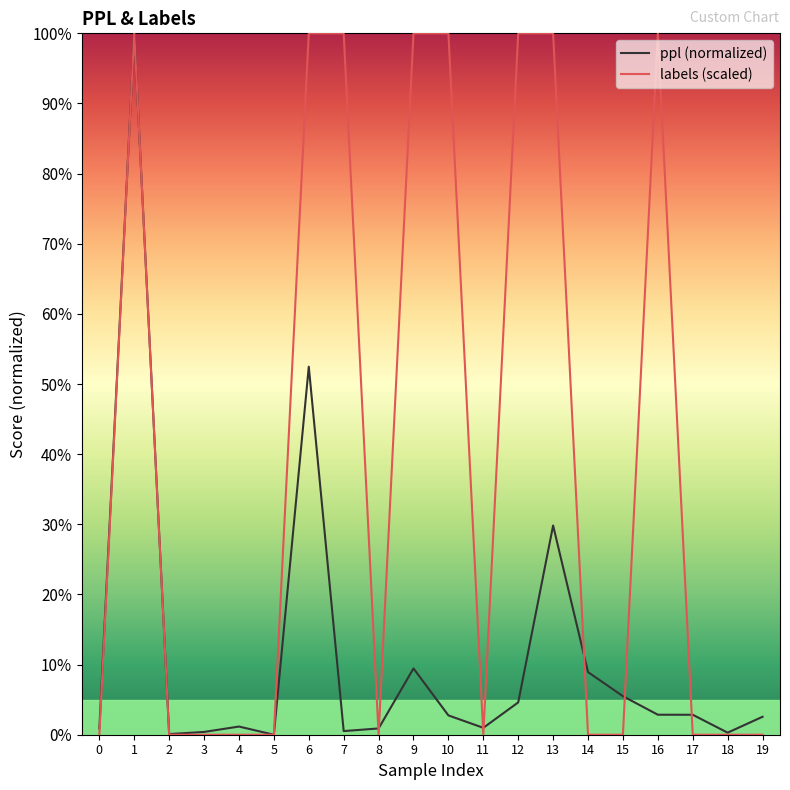

What is the total value across all series at 0?

0.9